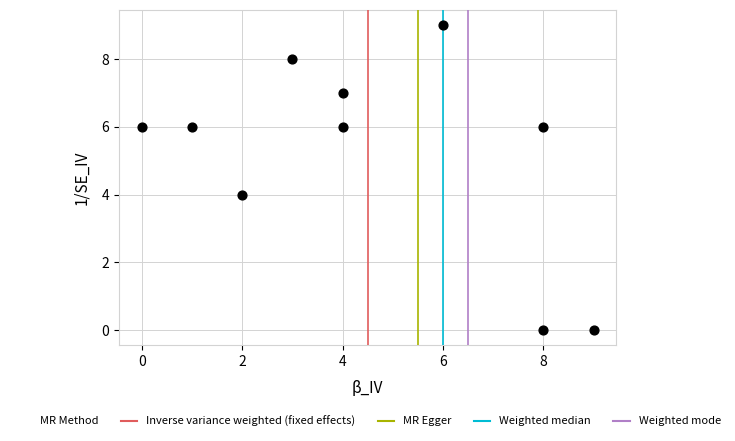

What is the range of X values (max minus min)?

9